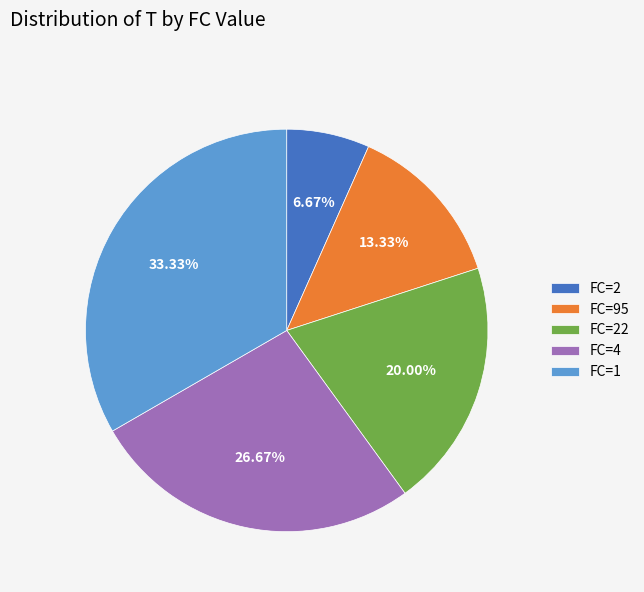

To the nearest percent, what is the combined percentage of FC=2 and FC=95?

20%